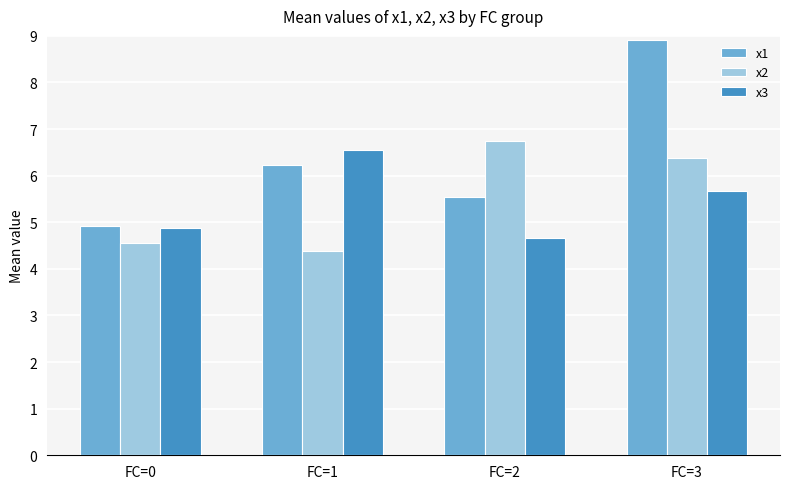

How many values in the x1 series exceed 6?

2